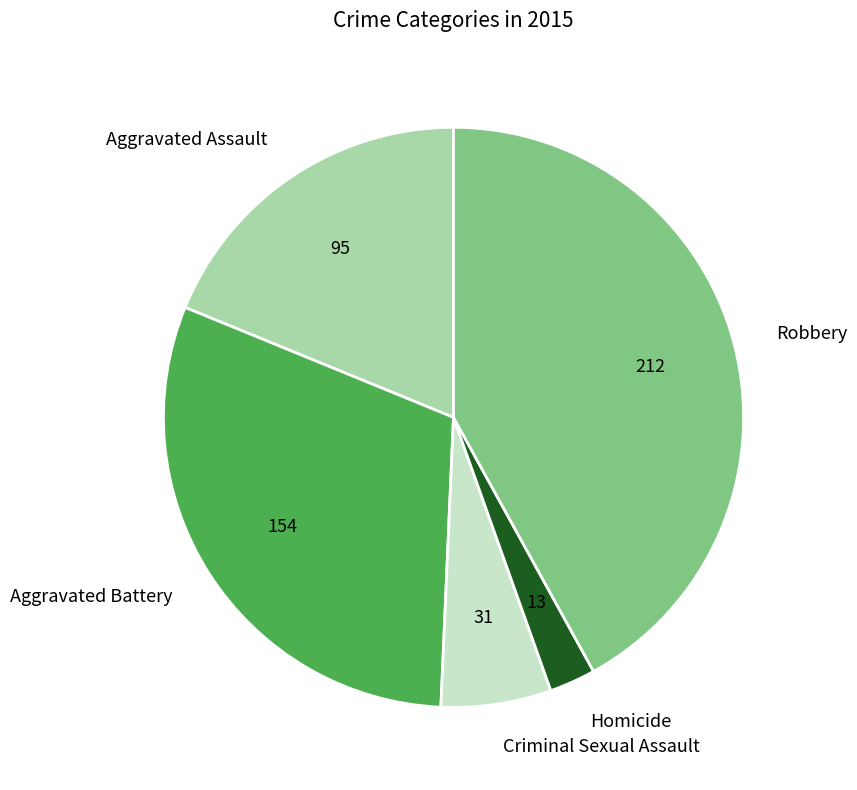

Which has a higher value, Homicide or Aggravated Battery?

Aggravated Battery